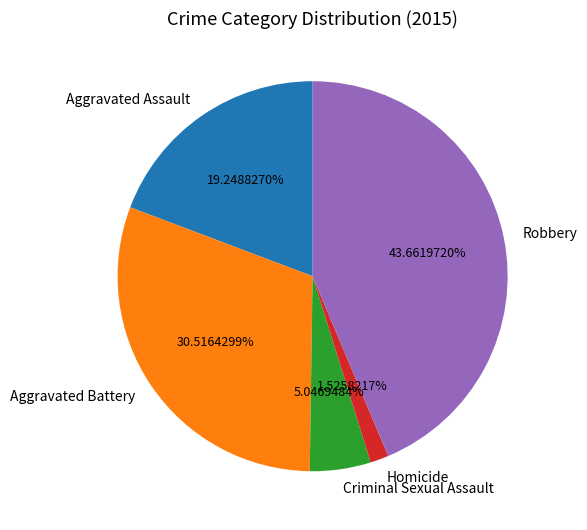

What is the ratio of the value at Aggravated Assault to the value at Homicide?

12.6